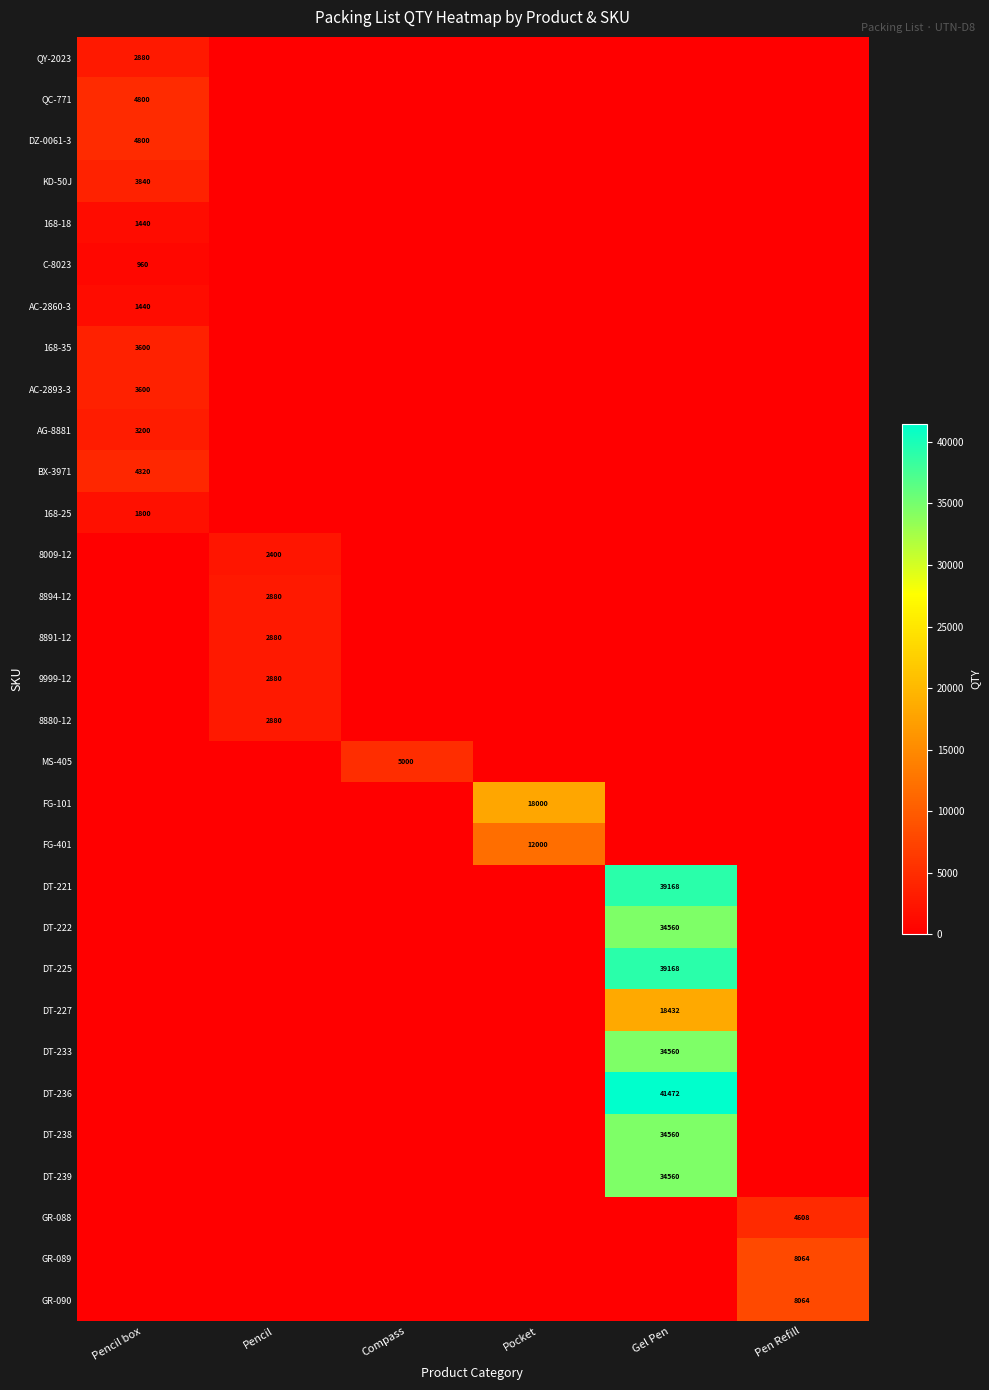

At which category is the sum across all series the highest?

Gel Pen